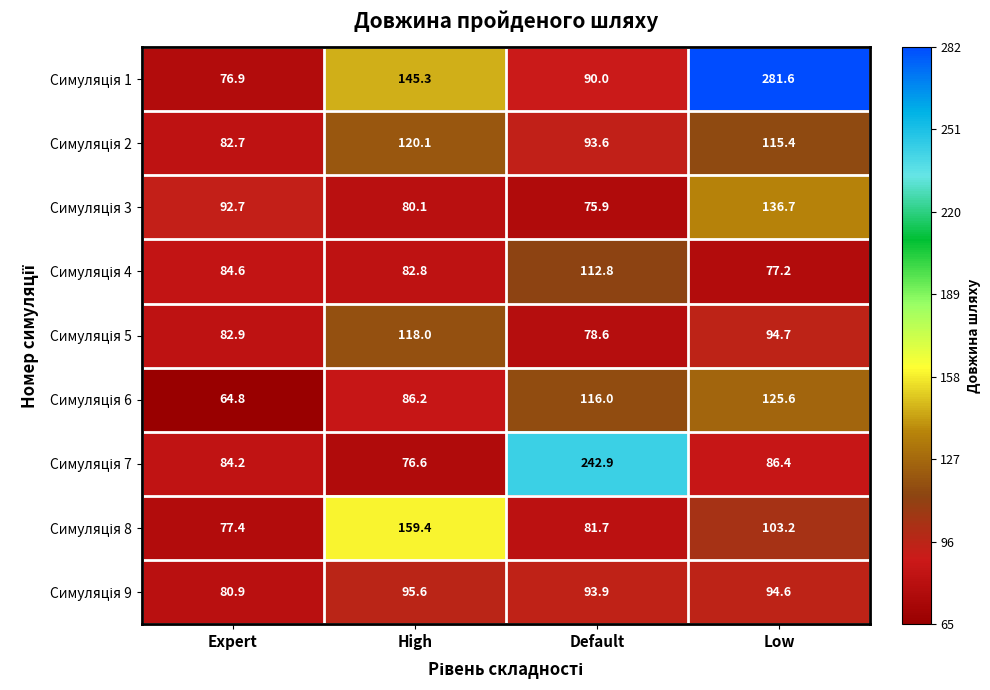

Which label corresponds to the largest value in the chart?

Low